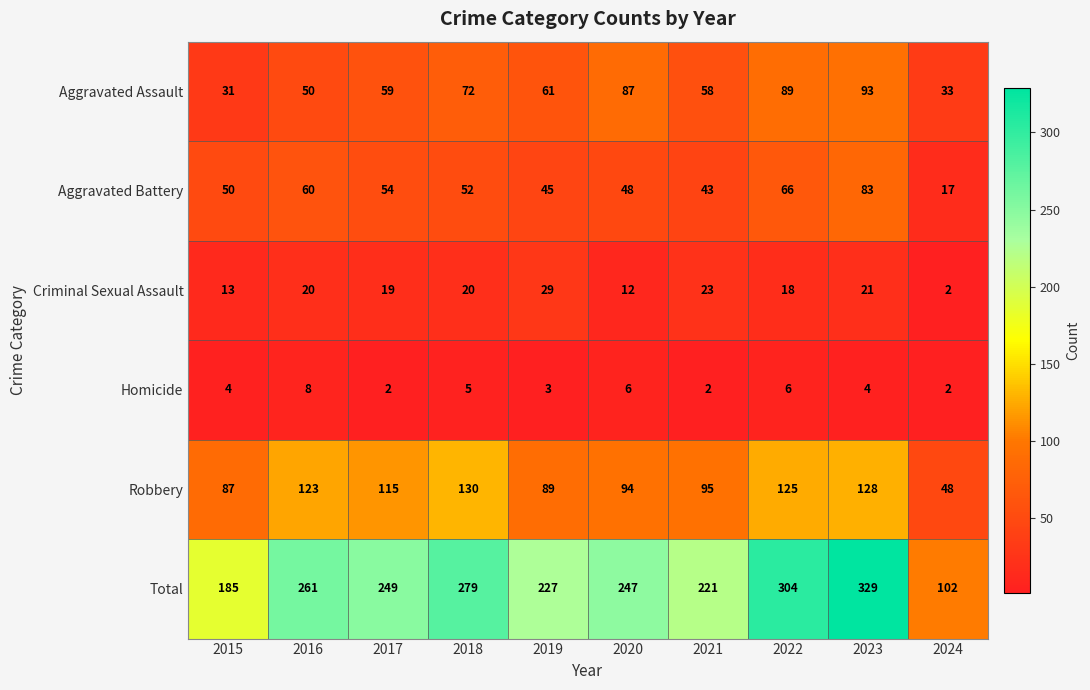

Count the number of categories in the chart.

10